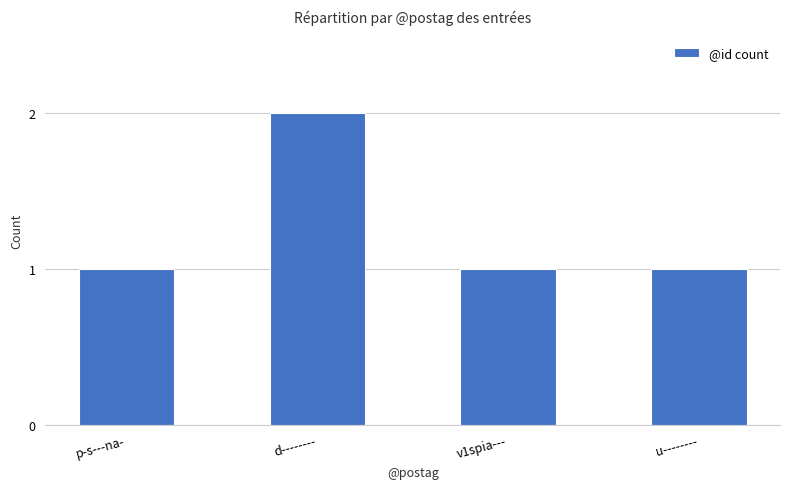

What position from the left is p-s---na-?

1